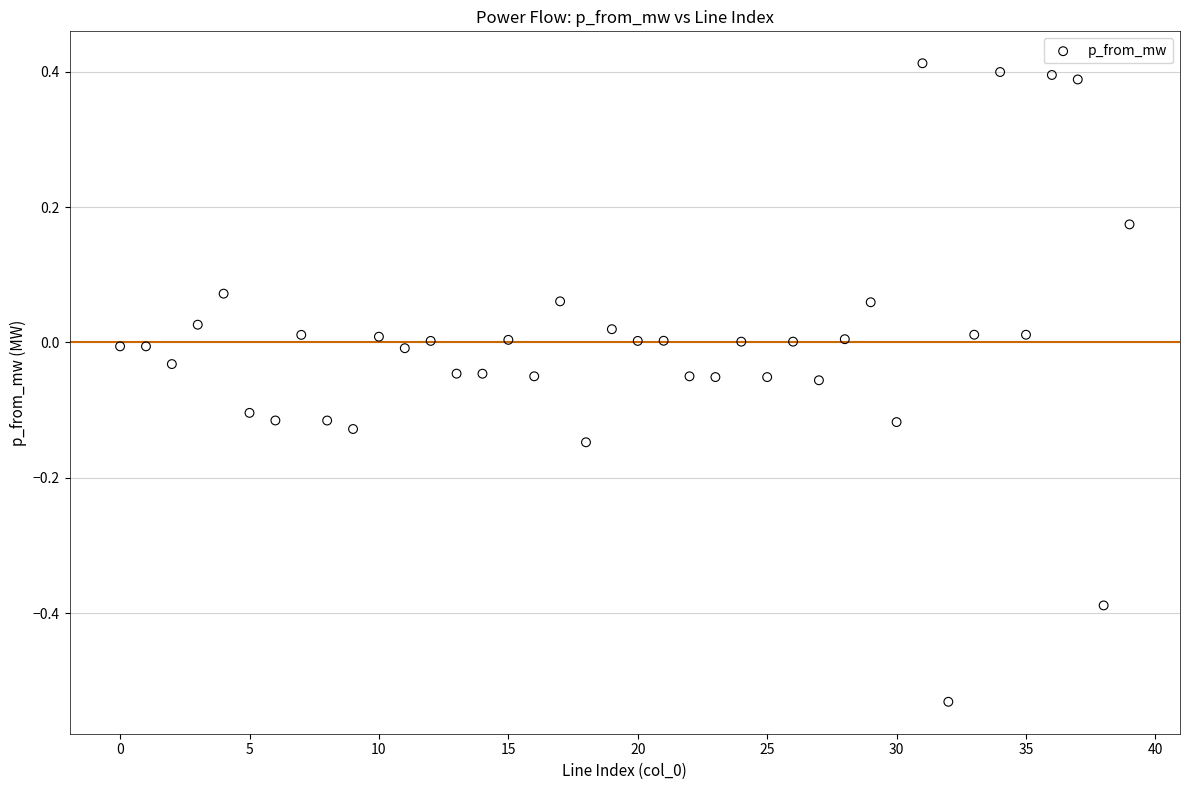

What is the range of Y values (max minus min)?

0.9